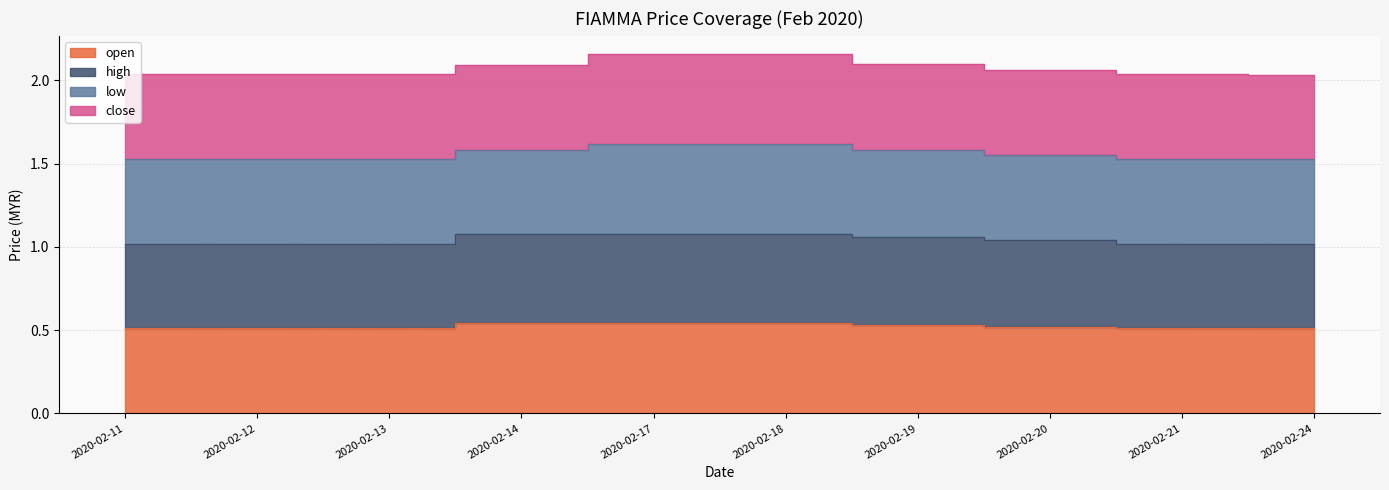

What is the difference between the maximum and minimum values in the high series?

0.1